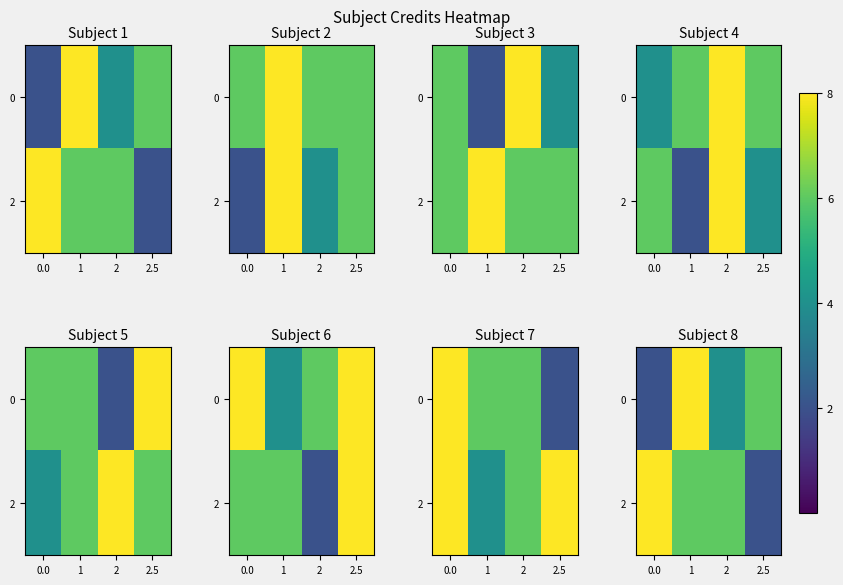

At which category is the sum across all series the highest?

1